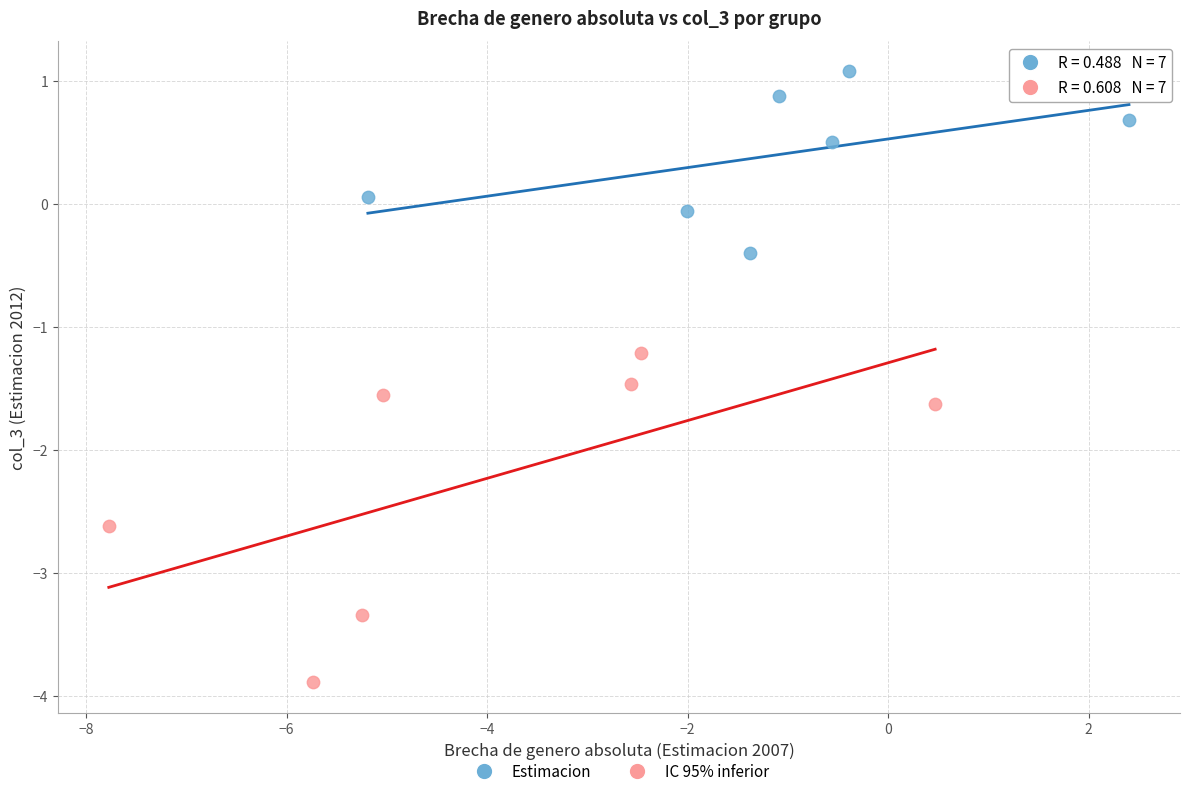

Which series reaches the maximum Y coordinate?

Estimacion